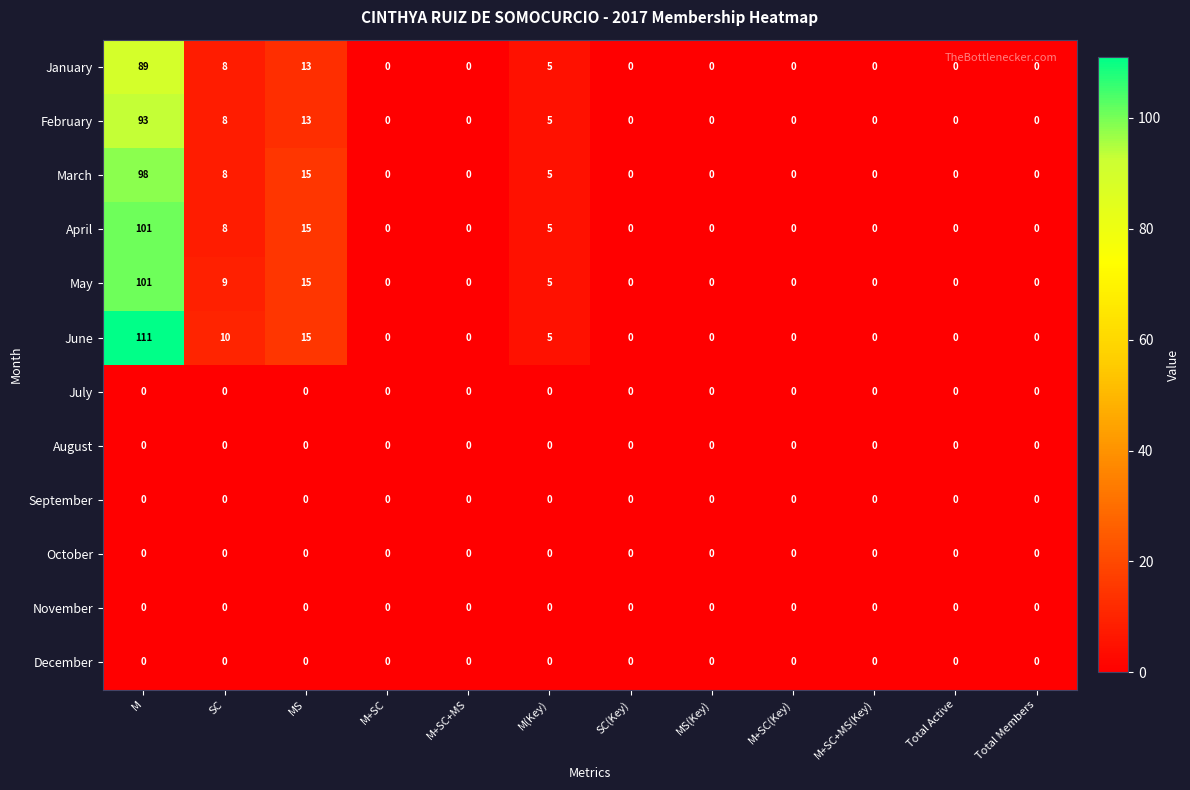

Which category has the highest value across all series?

M